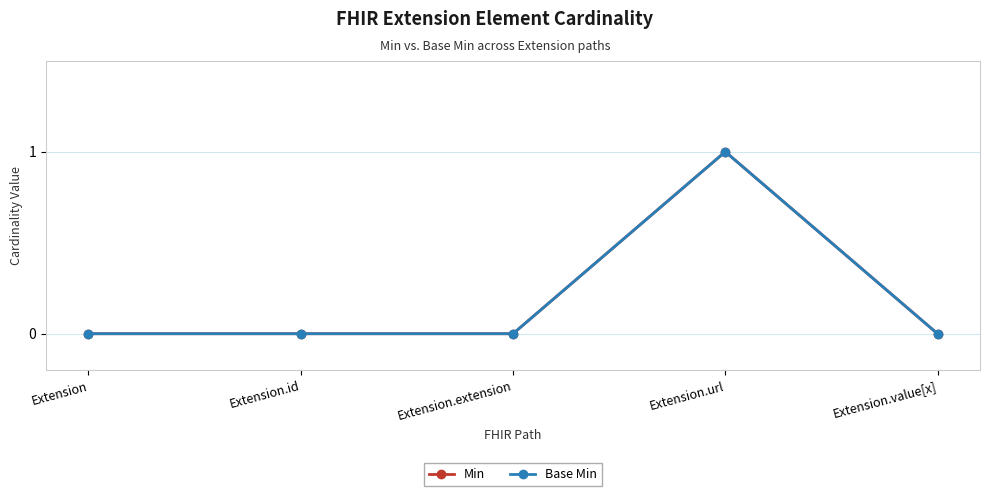

What is the sum of the Base Min values at Extension.extension and Extension.url?

1